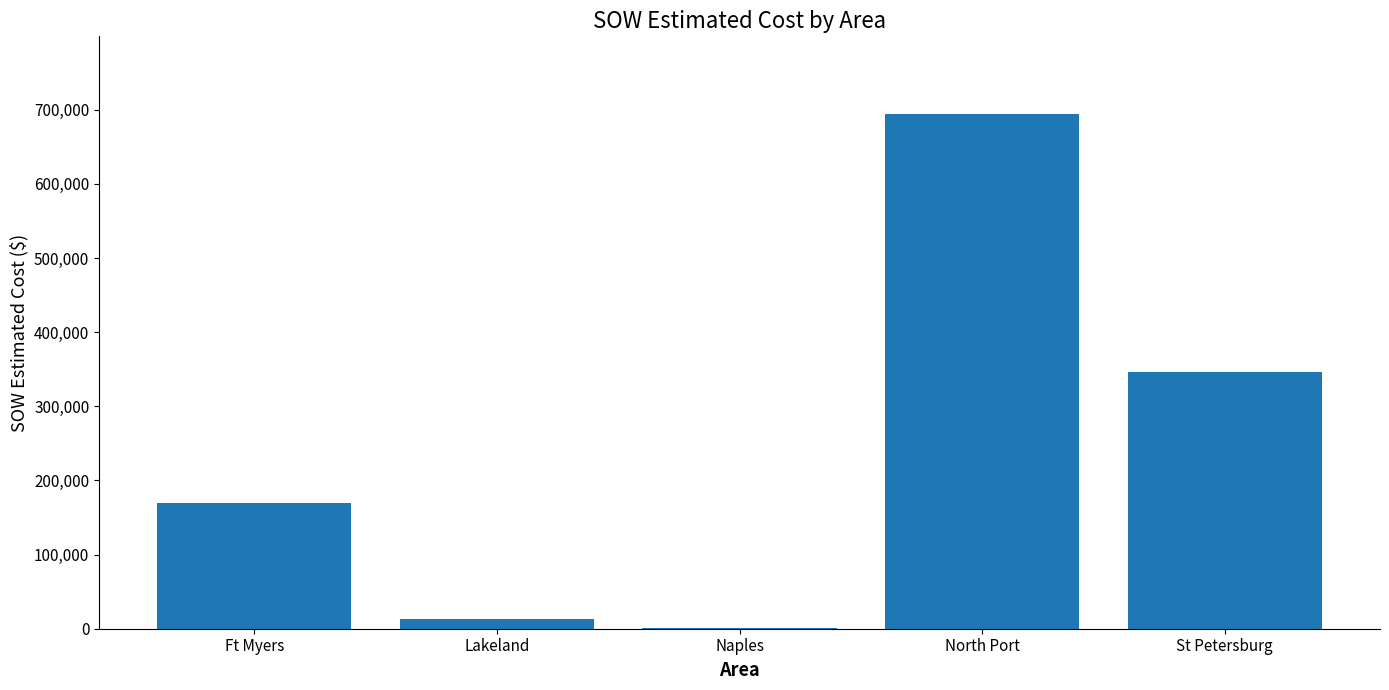

How many categories are shown in the chart?

5